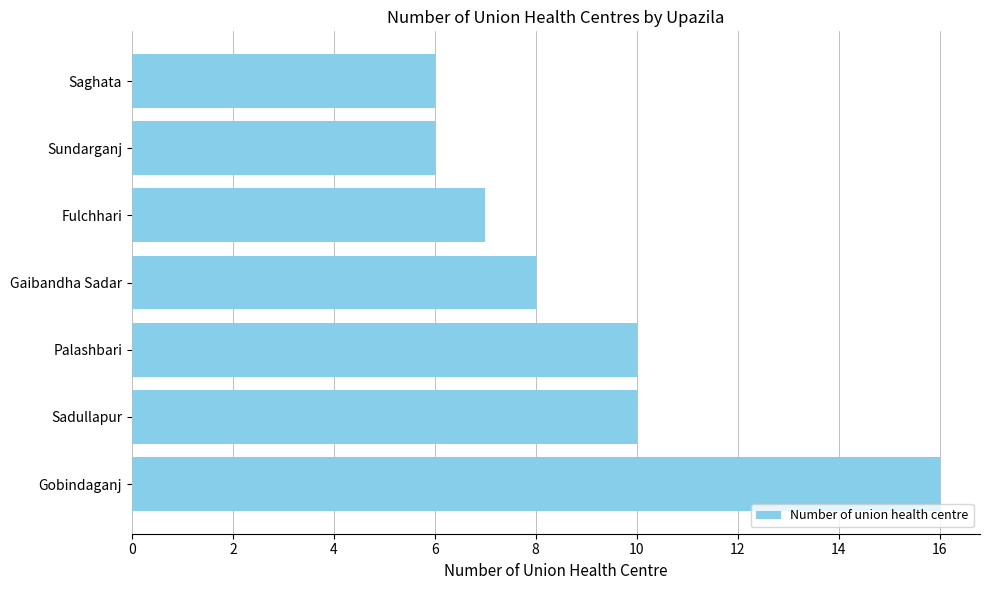

What is the smallest value displayed?

6